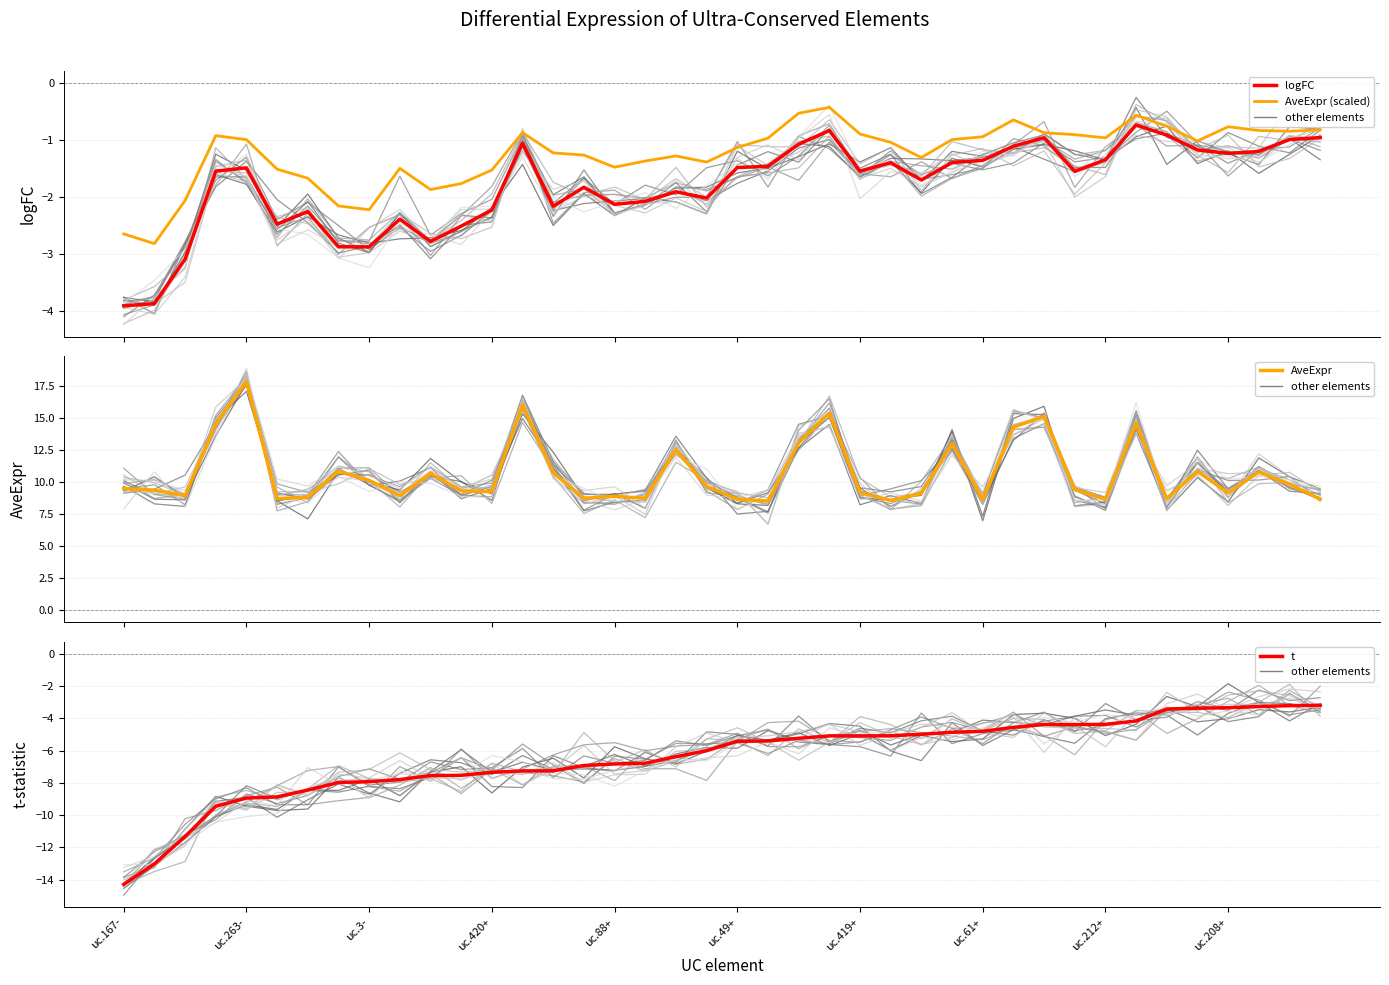

Between 39 and uc.420+, which is larger?

39